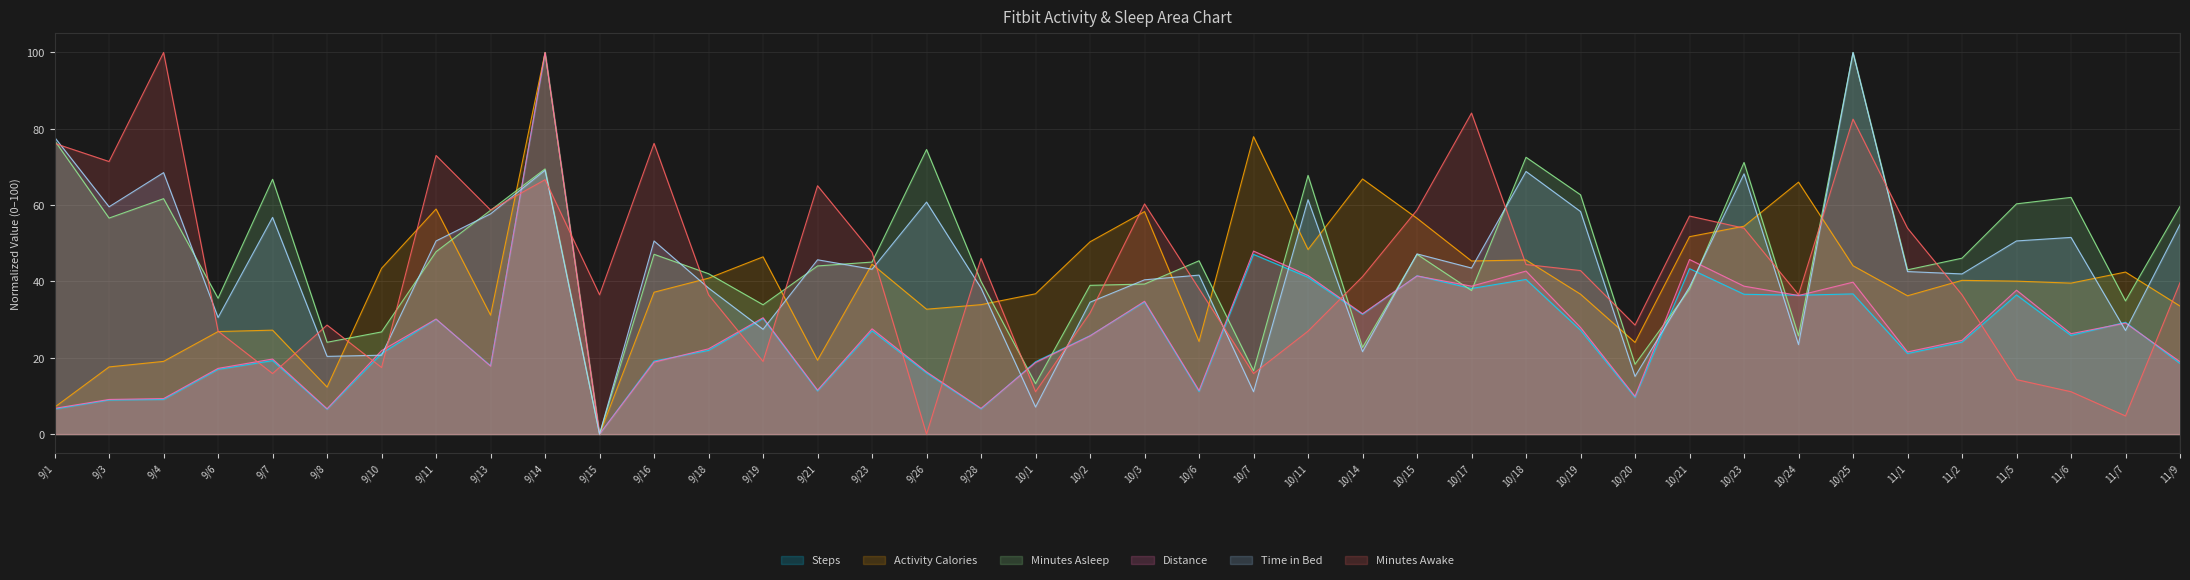

Which series has the largest range (max minus min)?

Steps